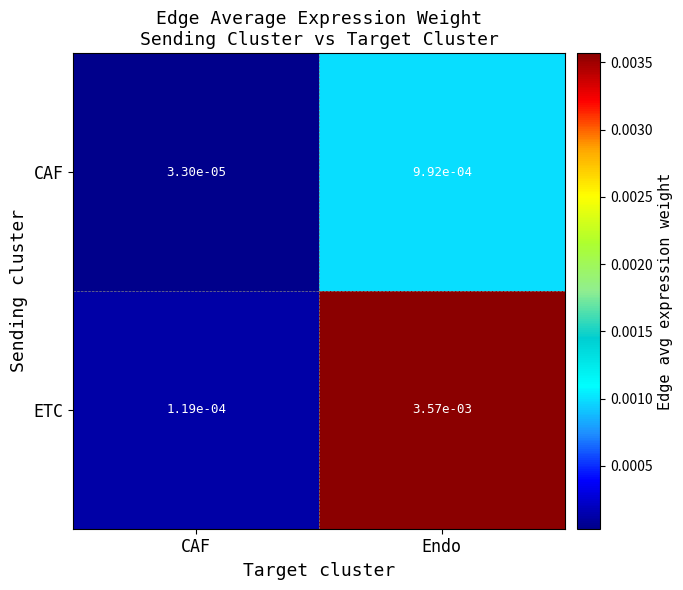

Where is ETC nearest to the value 0?

CAF